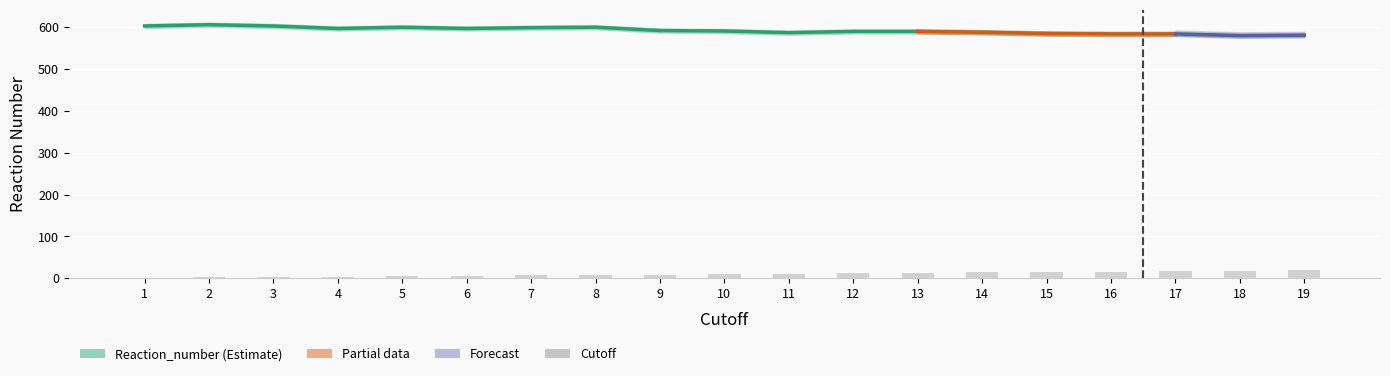

Does the chart contain stacked bars?

No